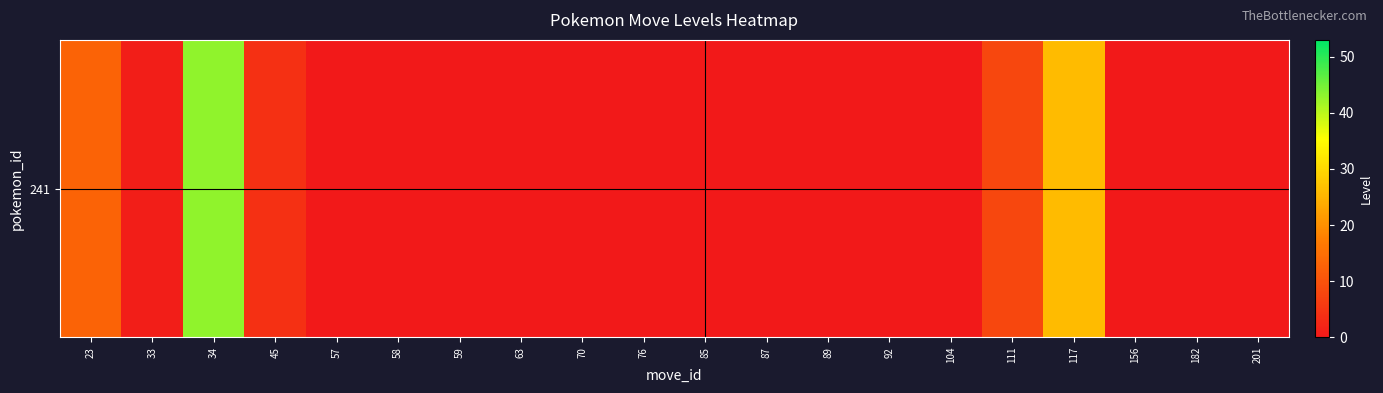

At which label is the value closest to 21?

117